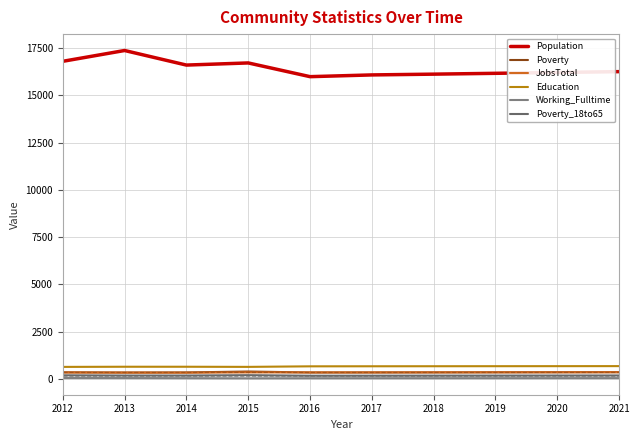

What is the difference between the maximum and second lowest values in the Working_Fulltime series?

9